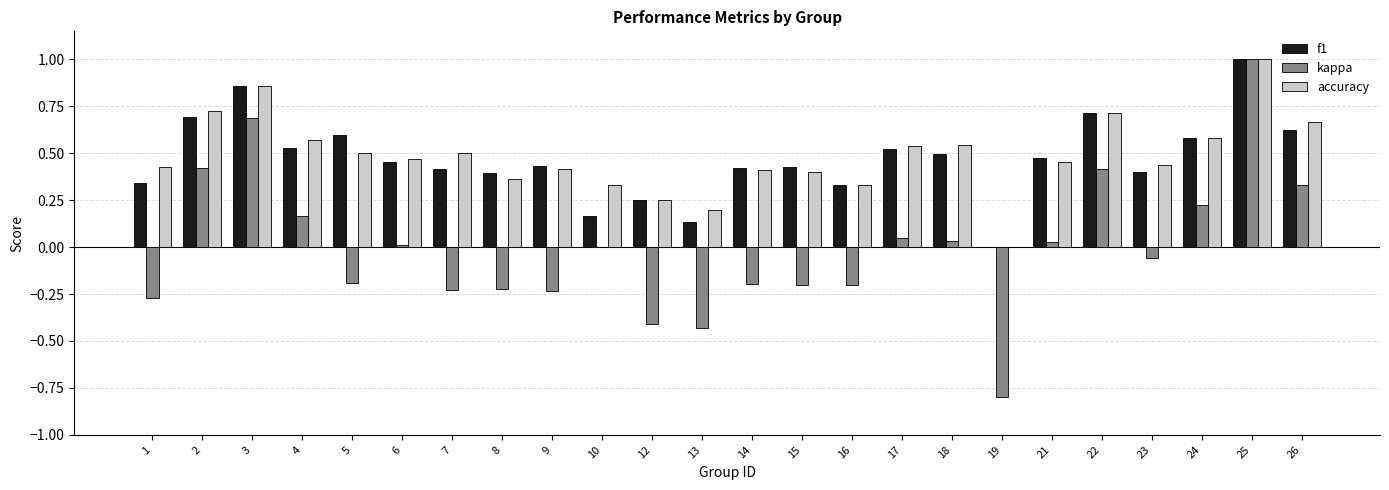

Is the value of f1 at 12 greater than the value of kappa at 9?

Yes